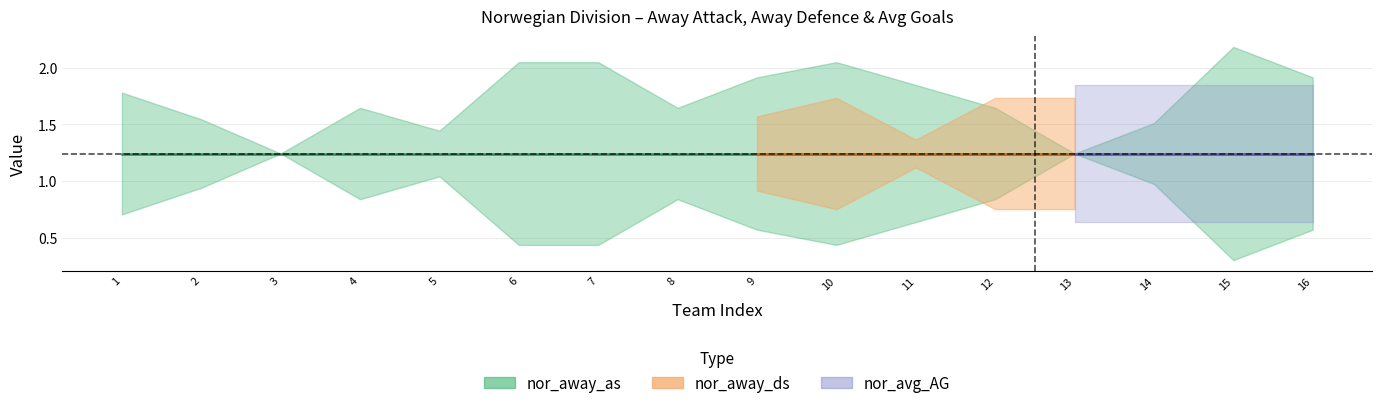

What are all the series names shown in the legend?

nor_away_as, nor_away_ds, nor_avg_AG